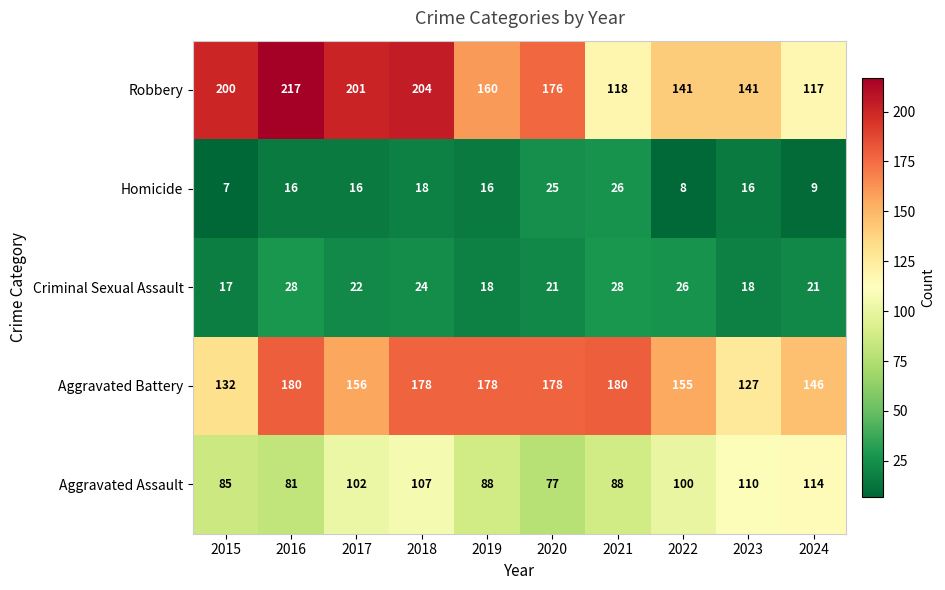

Which series has the largest range (max minus min)?

Robbery